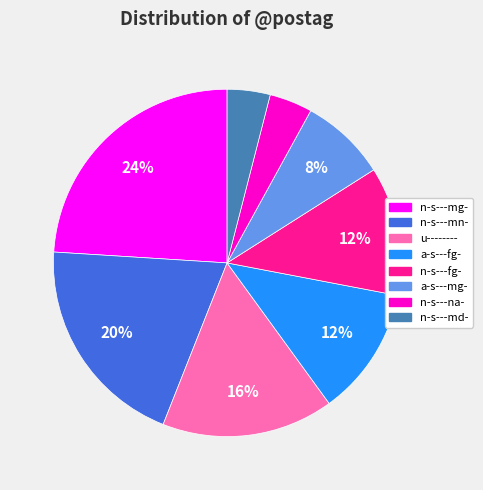

True or false: n-s---fg- accounts for 12% of the total.

True